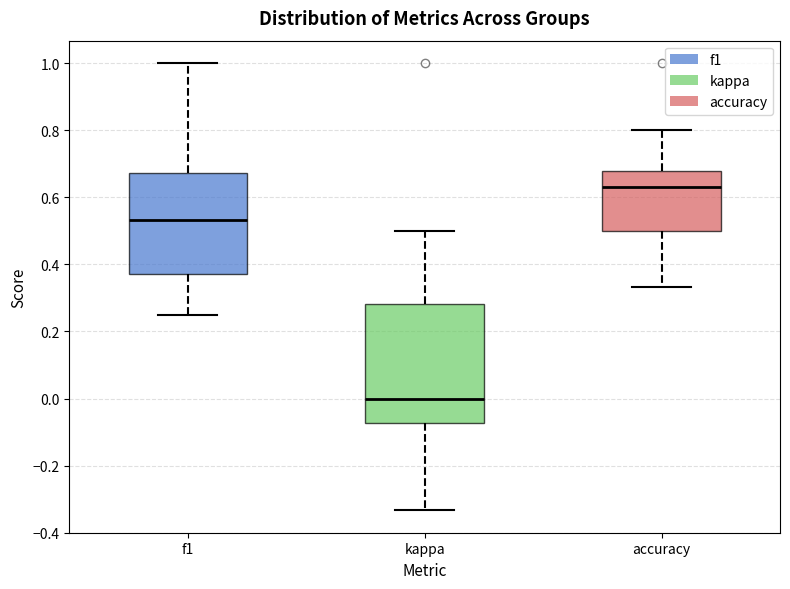

Reading left to right, transcribe this box plot: for each box, give where its median line is, the range the box spans, and where its two whiskers end, as read against the y-axis. The values are not printed on the chart, so give them approximately, as read against the axis.

f1: median 0.54, box 0.38 to 0.68, whiskers 0.26 to 1.00
kappa: median 0.00, box -0.08 to 0.28, whiskers -0.34 to 0.50
accuracy: median 0.64, box 0.50 to 0.68, whiskers 0.34 to 0.80